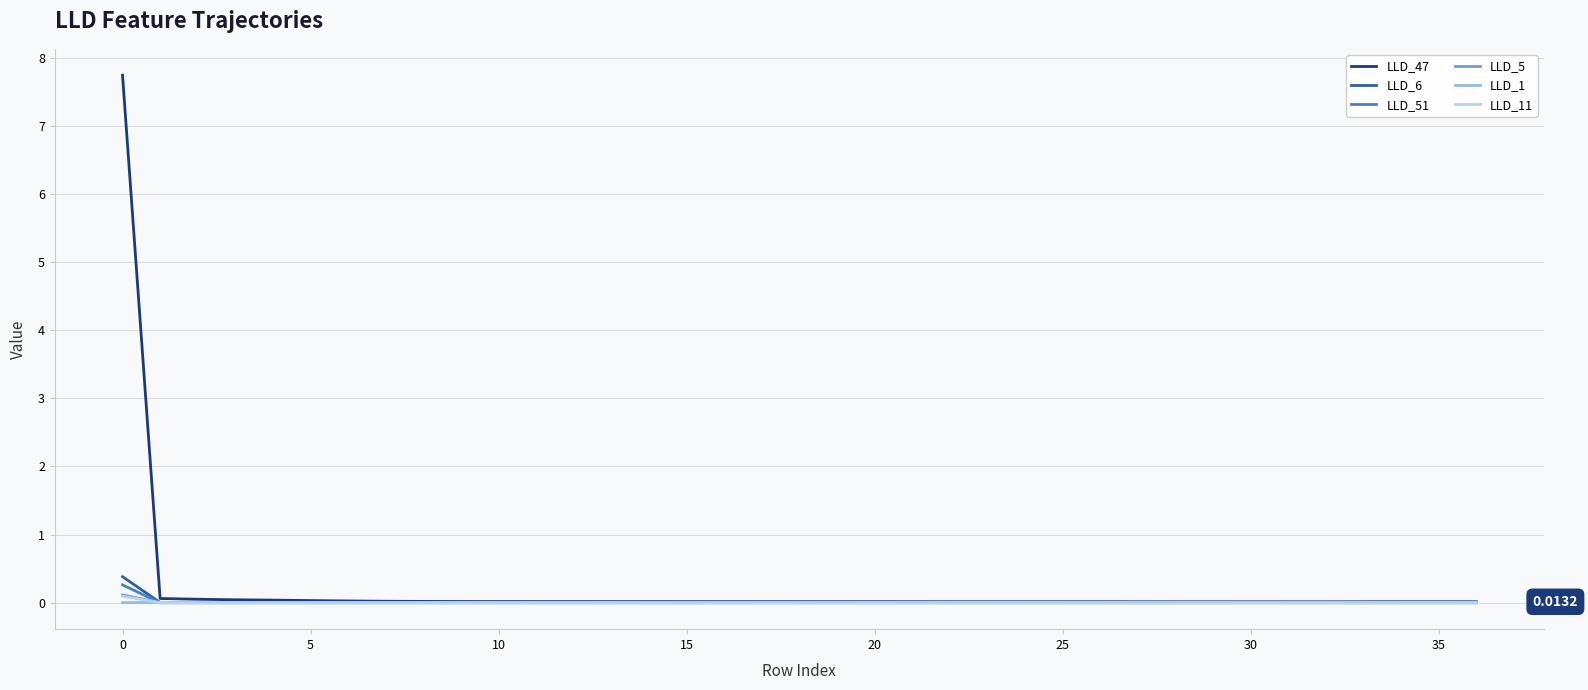

Is this an area chart (filled region under the line)?

No